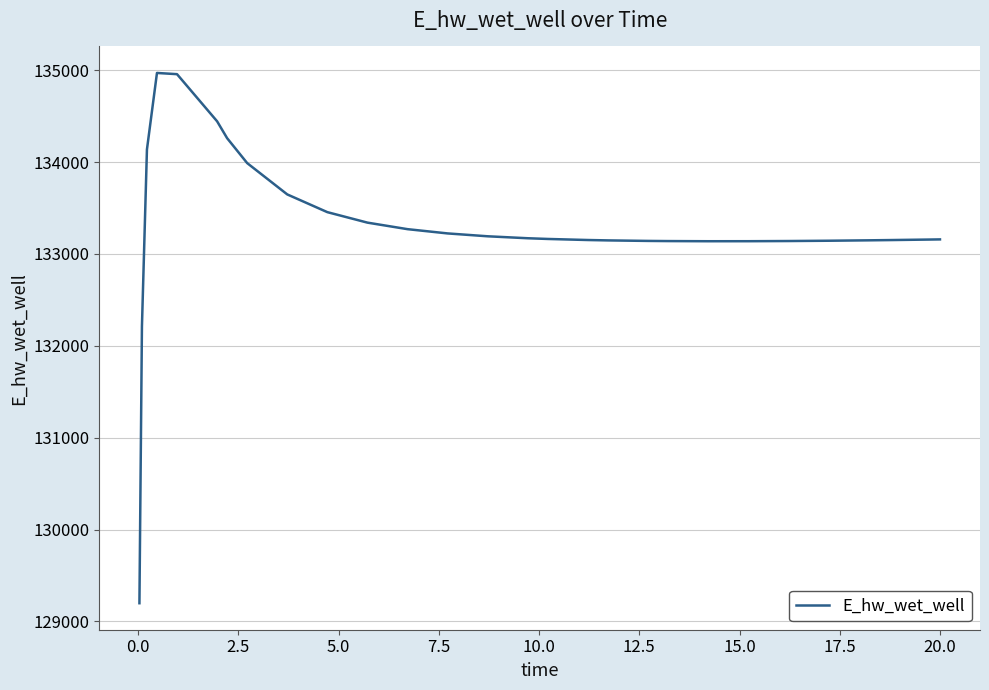

What is the smallest value displayed?

129197.9